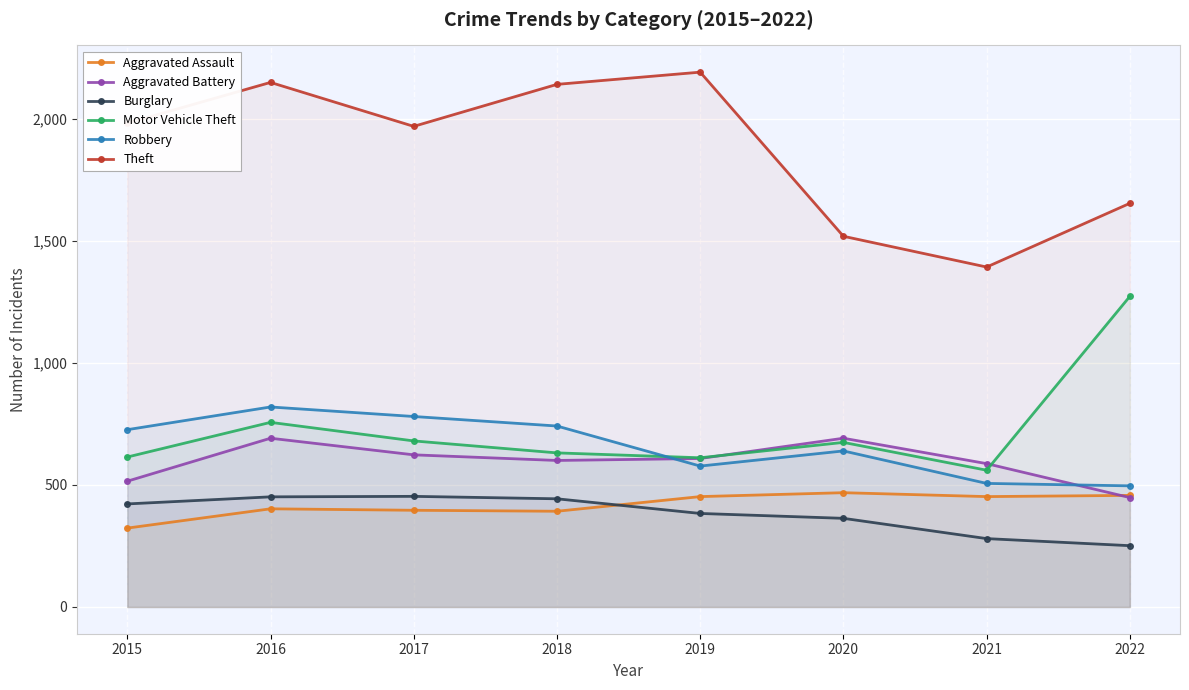

What is the value of the Theft point at the 2nd from the left?

2148